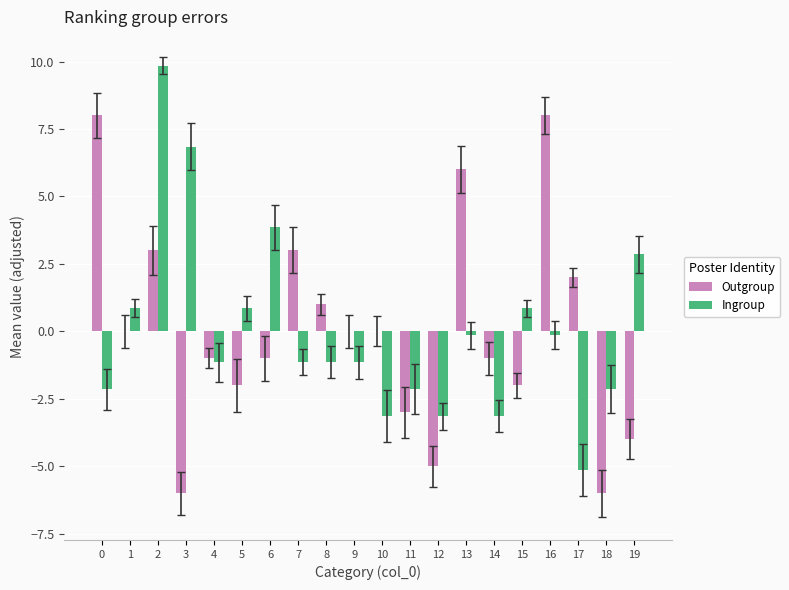

What are all the series names shown in the legend?

Outgroup, Ingroup